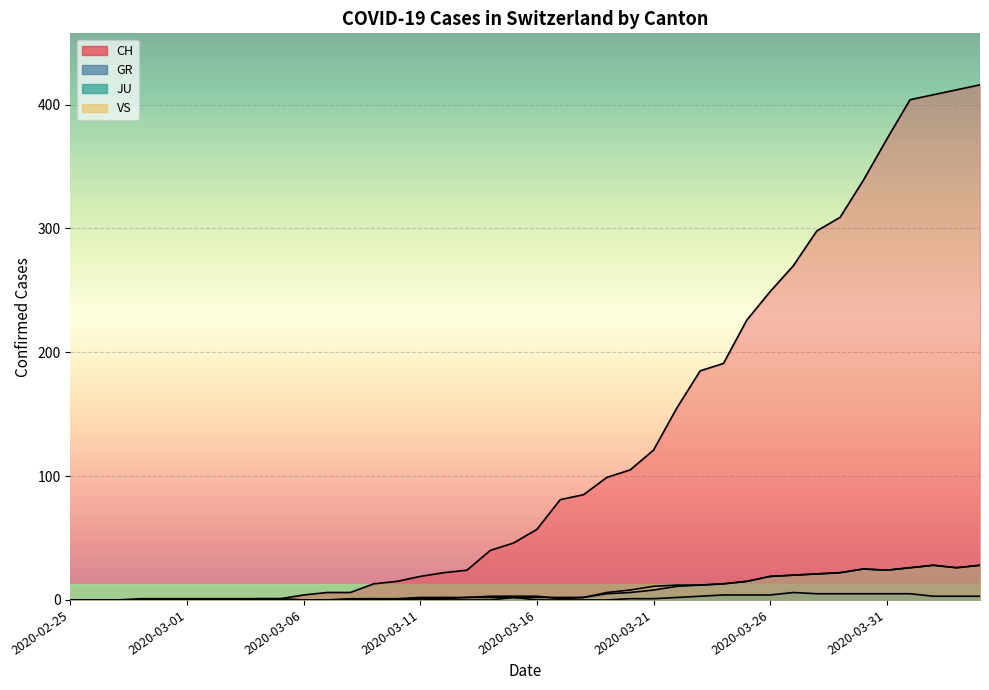

Which series has the largest total across all categories?

CH